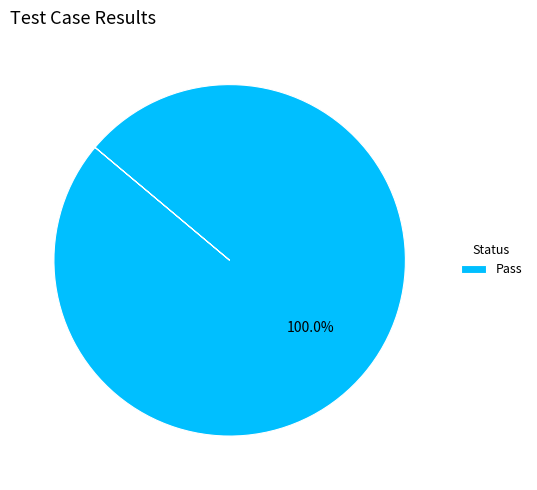

Does any single category account for the majority?

Yes